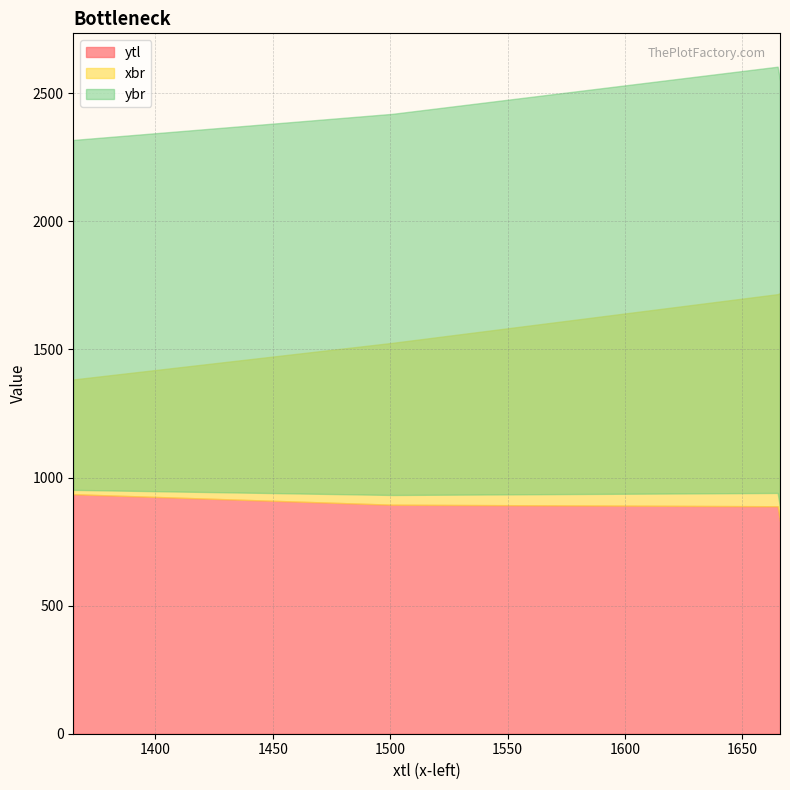

True or false: xbr and ybr cross at least once.

False